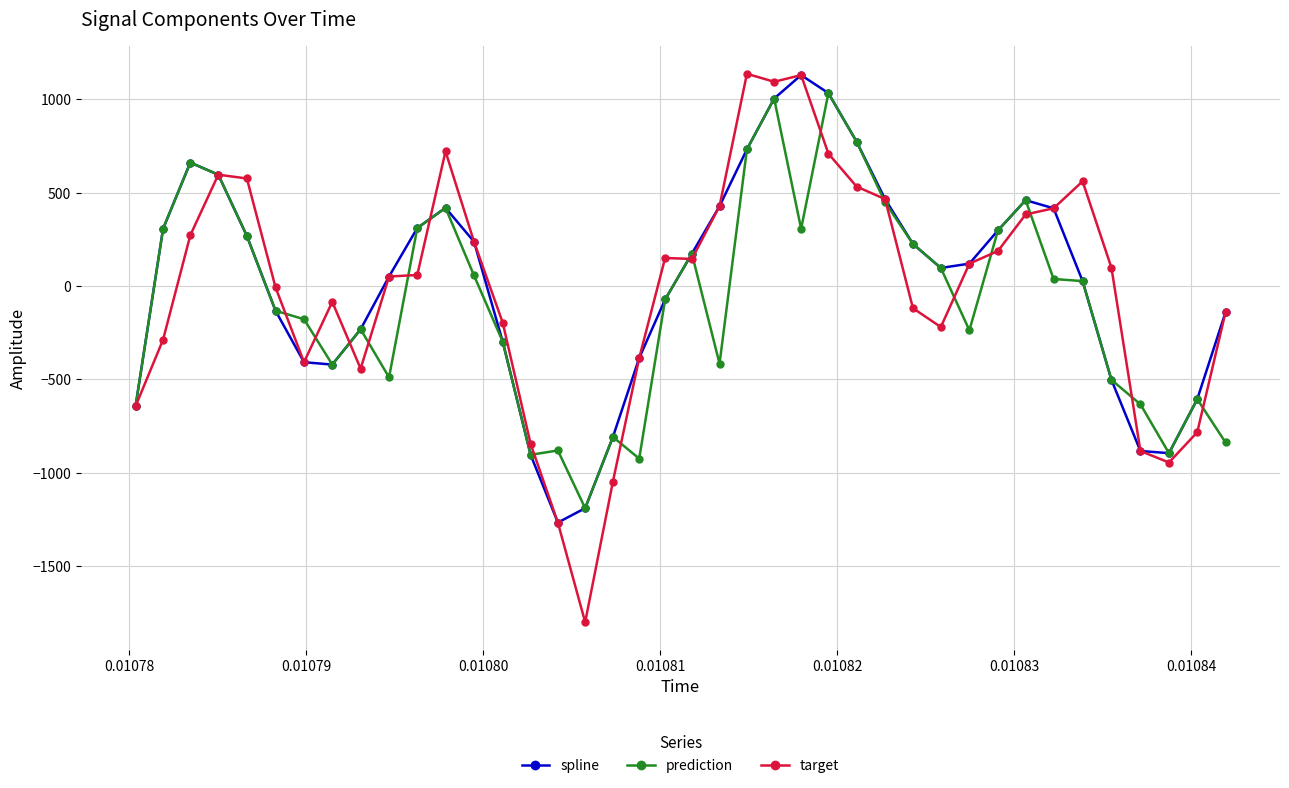

Which series has the largest range (max minus min)?

target